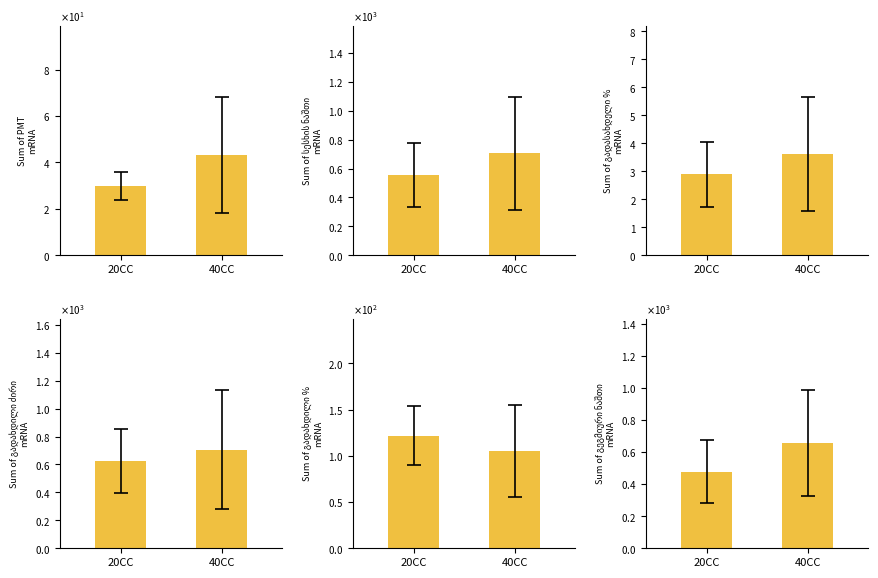

Which series has the largest total across all categories?

Sum of გადახდილი ძირი